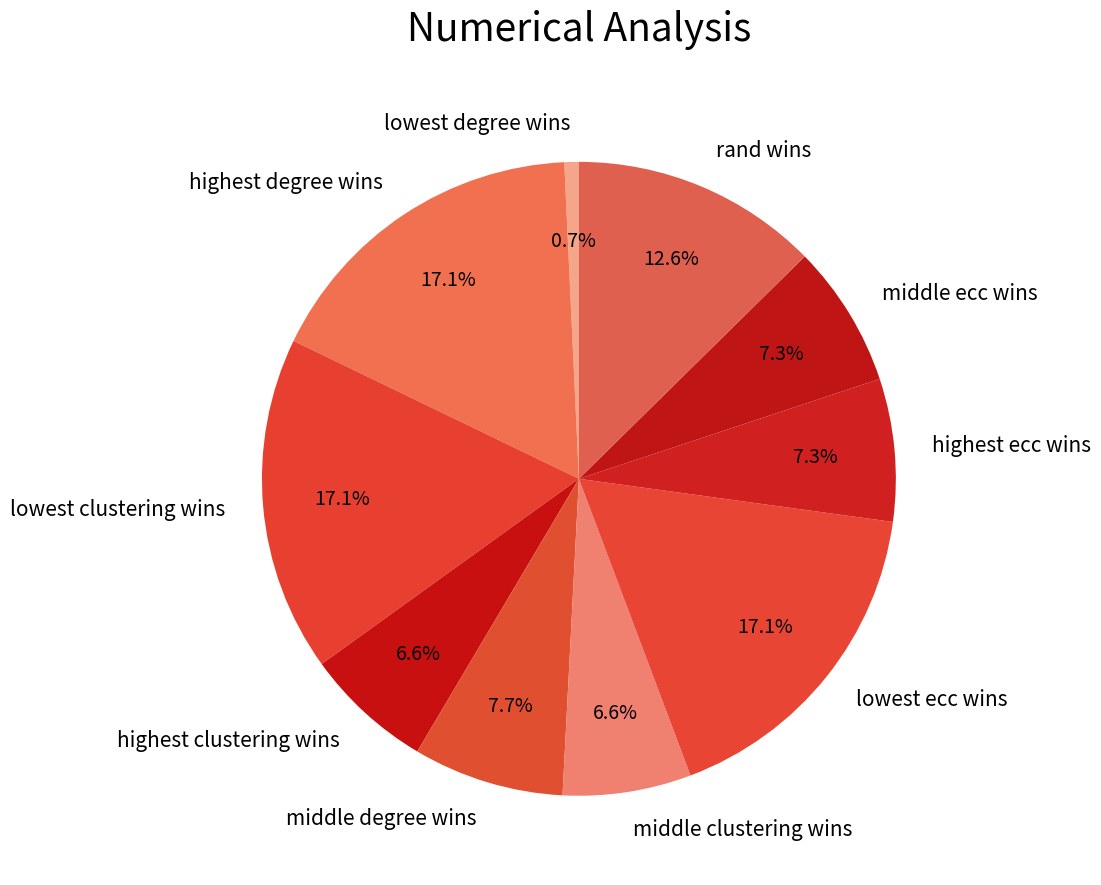

Does any single category account for the majority?

No